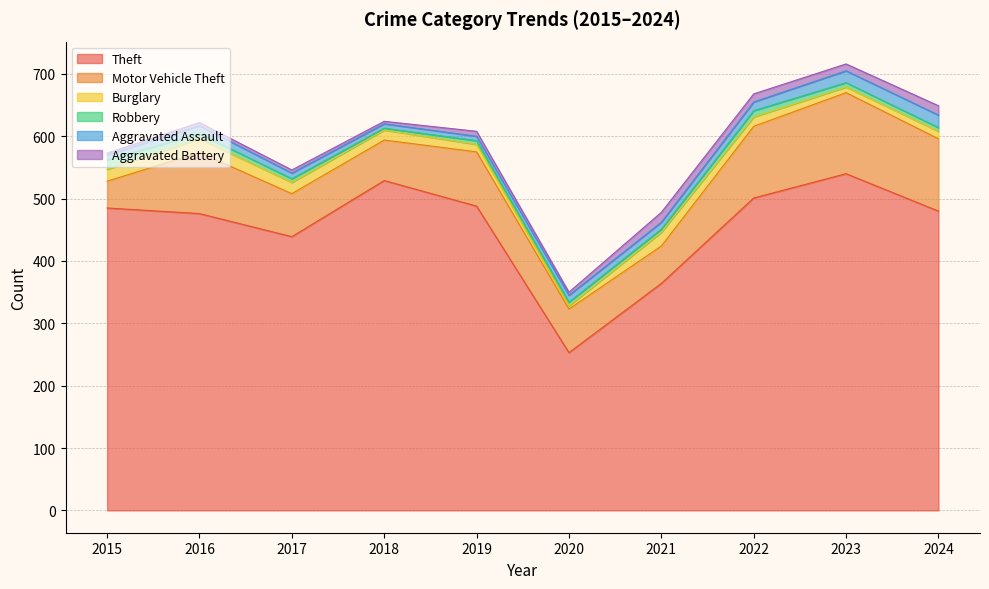

Is it true that Robbery equals 6 at 2017?

True